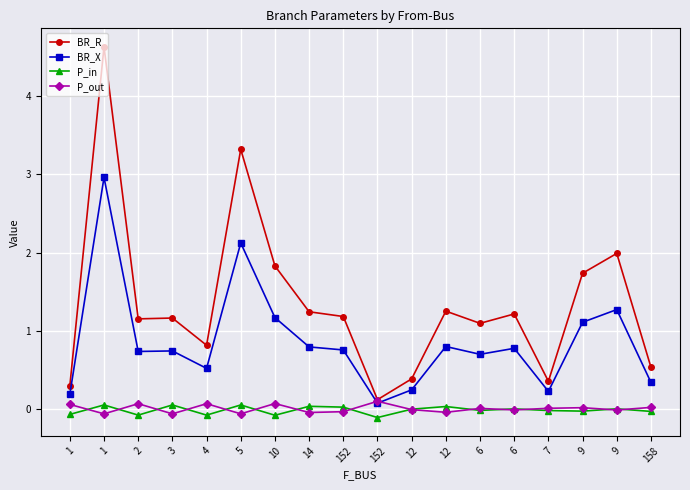

Where is P_out nearest to the value 0?

12